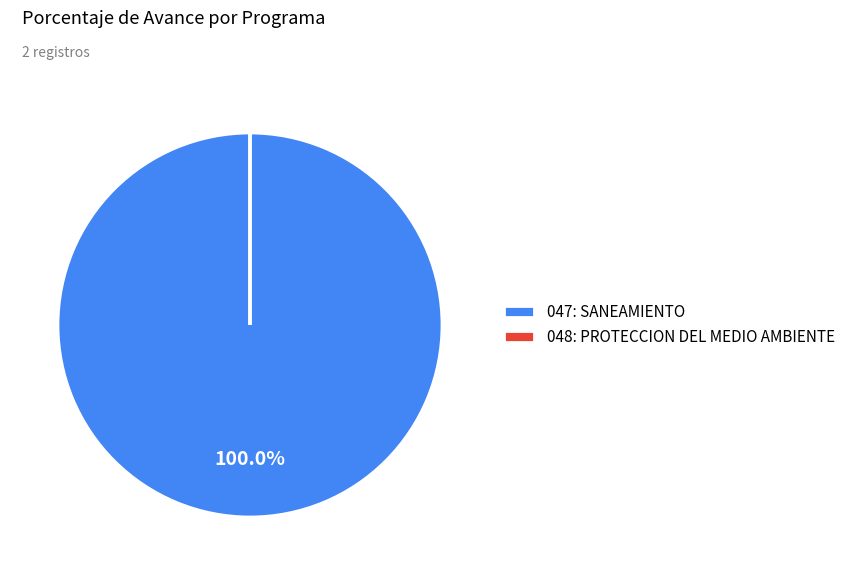

Is there a majority slice in this chart?

Yes